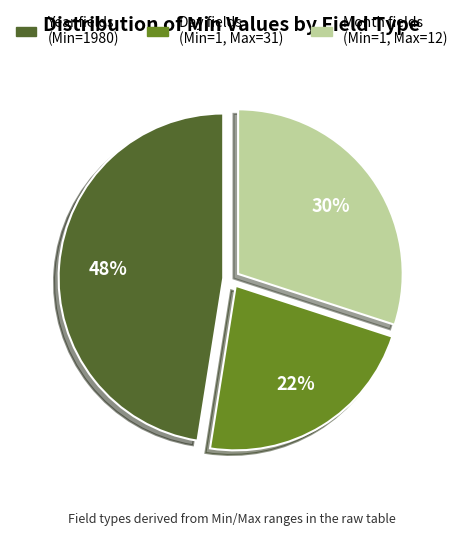

What is the smallest slice in the pie chart?

Day fields (Min=1, Max=31)